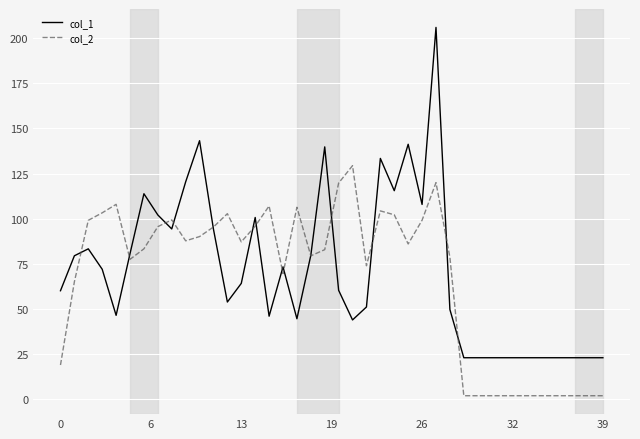

Is this an area chart (filled region under the line)?

No